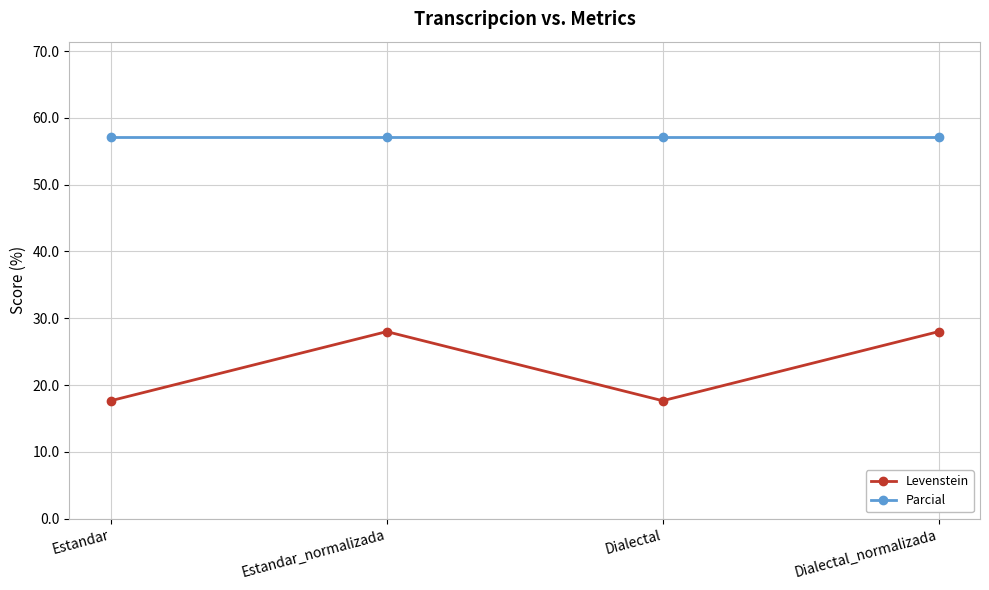

Rank the series at Dialectal_normalizada from highest to lowest value.

Parcial, Levenstein